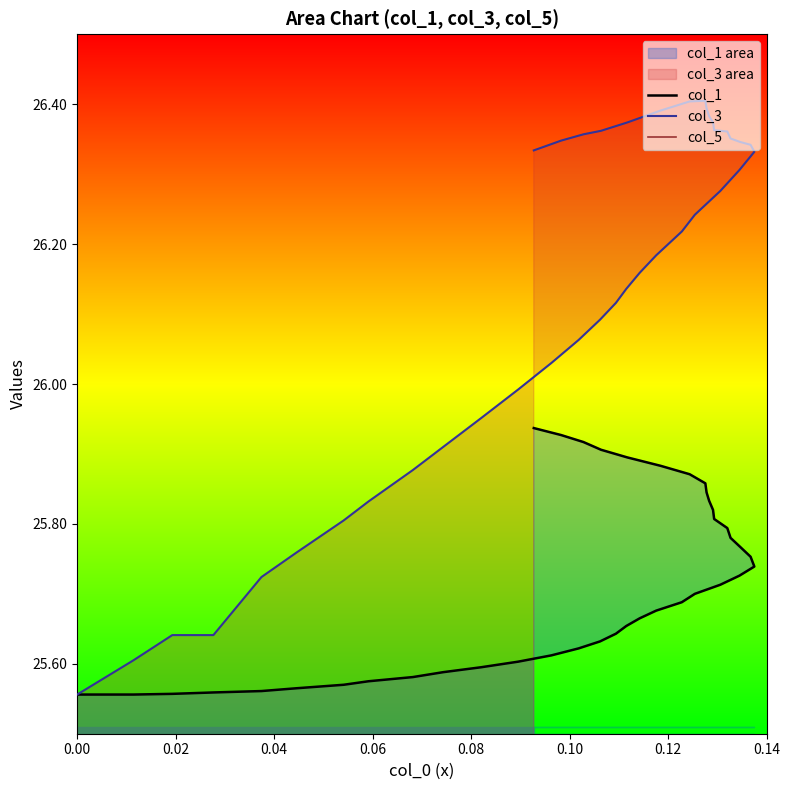

What is the maximum value shown in the chart?

26.4